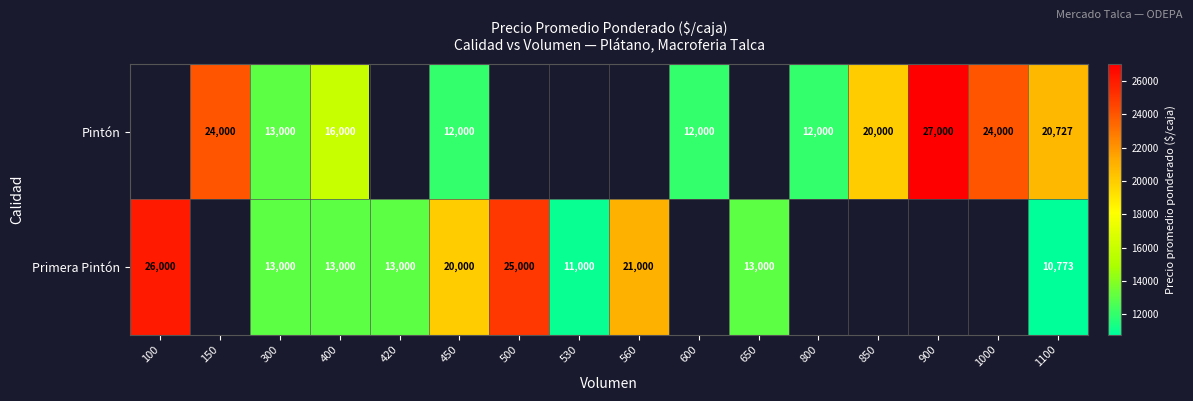

Between 850 and 500, which is larger?

500